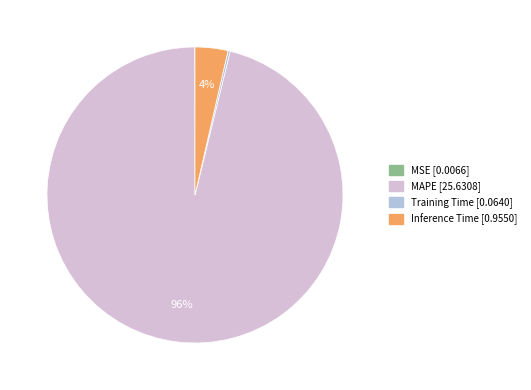

What percentage is the Inference Time slice, to the nearest percent?

4%